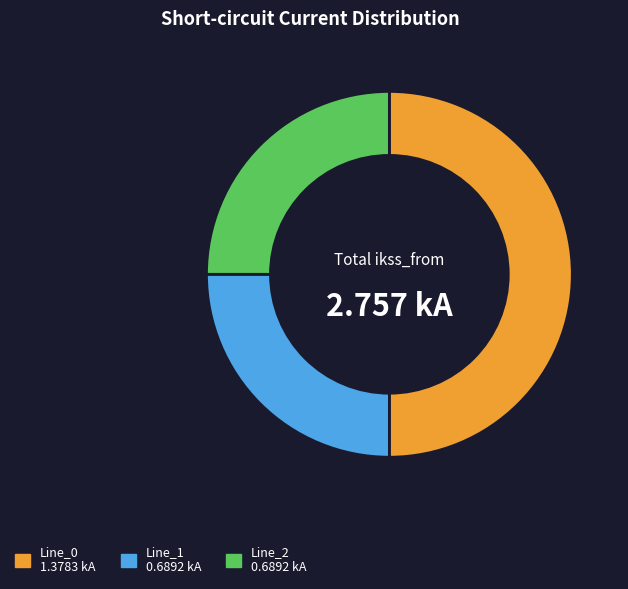

Which category accounts for the majority?

Line_0